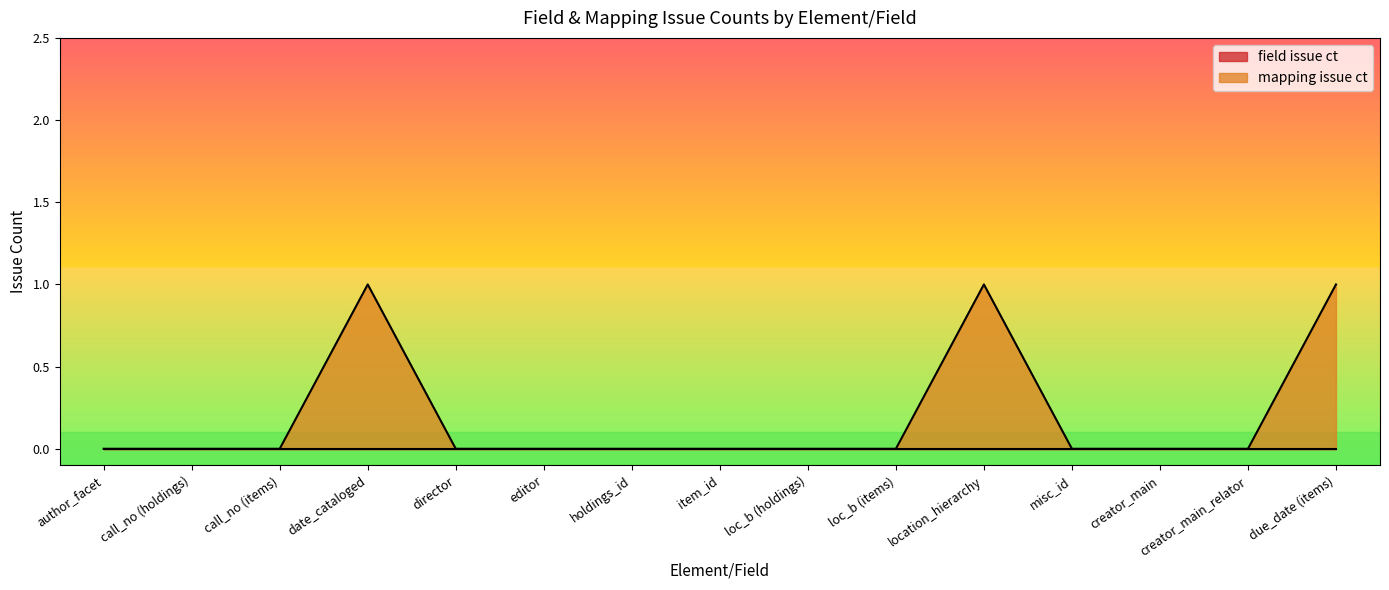

Reading left to right, transcribe all the data shown in this chart.

0	0	0	1	0	0	0	0	0	0	1	0	0	0	1